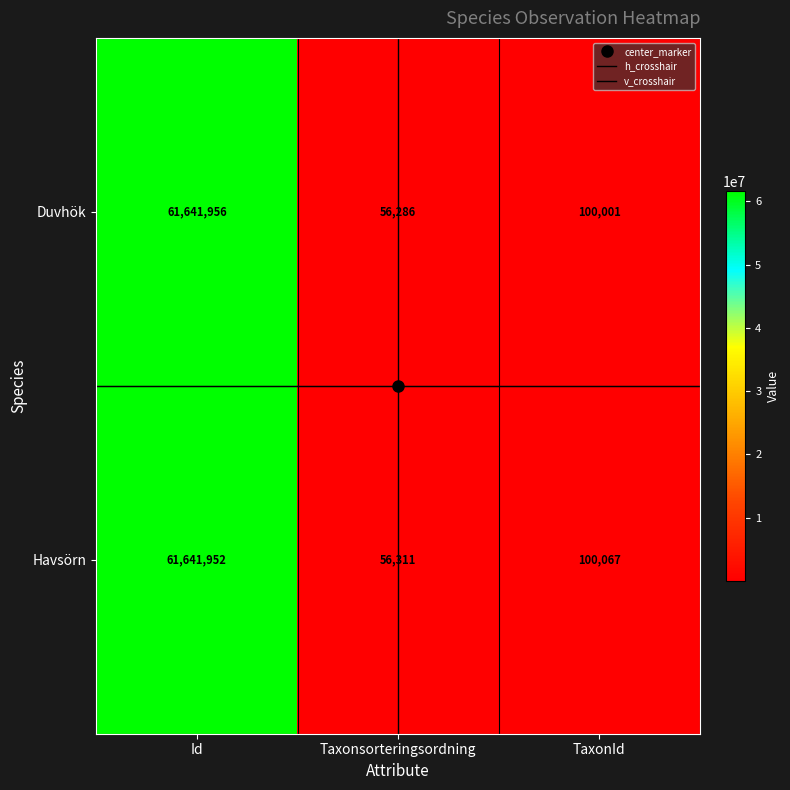

What is the sum of the Havsörn values at Id and TaxonId?

61742019